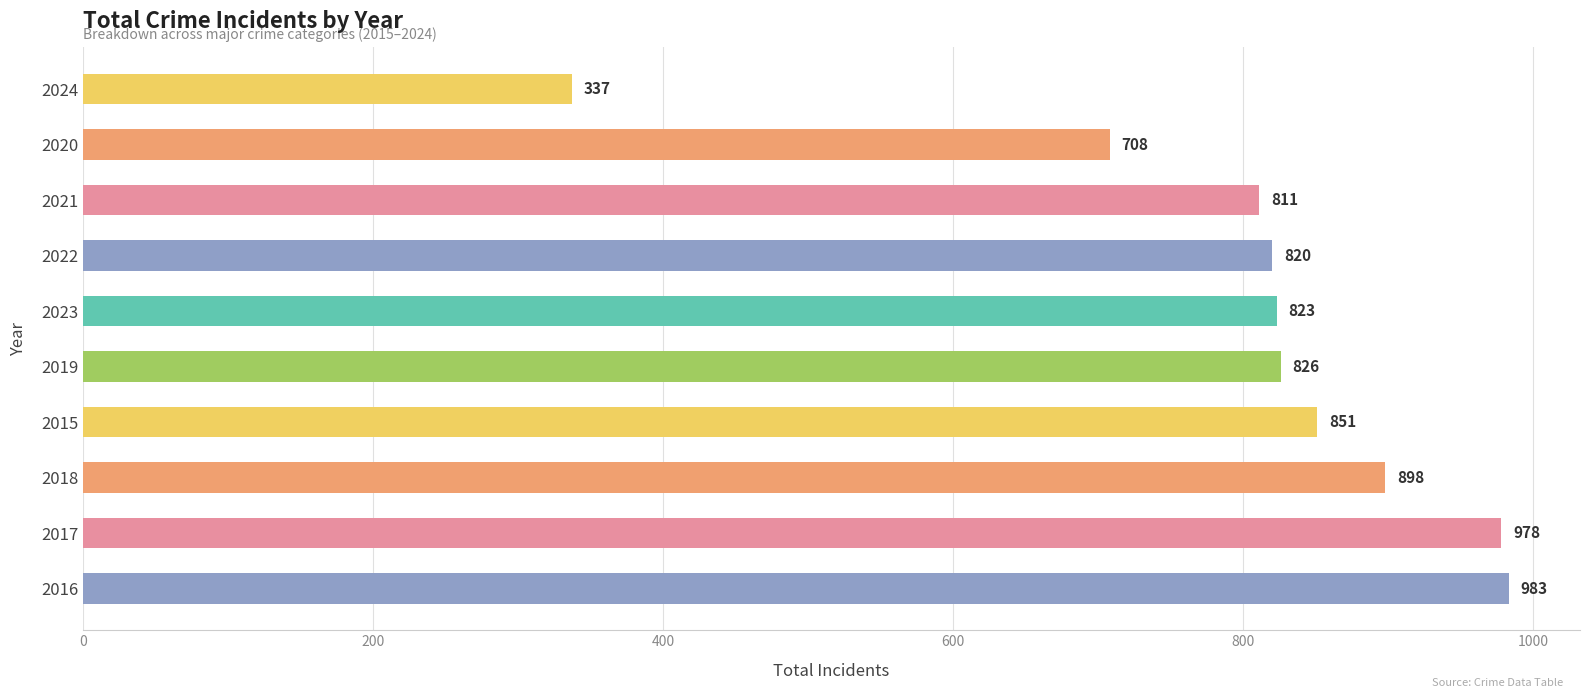

Which has a higher value, 2023 or 2024?

2023